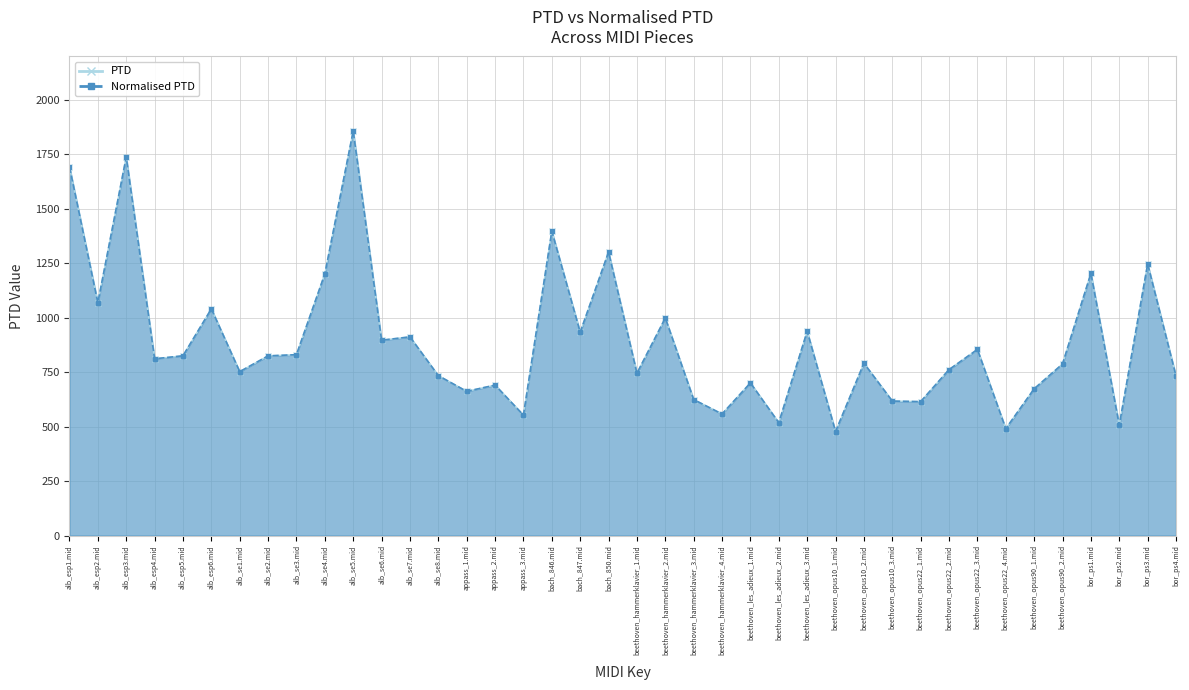

At which category is the sum across all series the highest?

alb_se5.mid